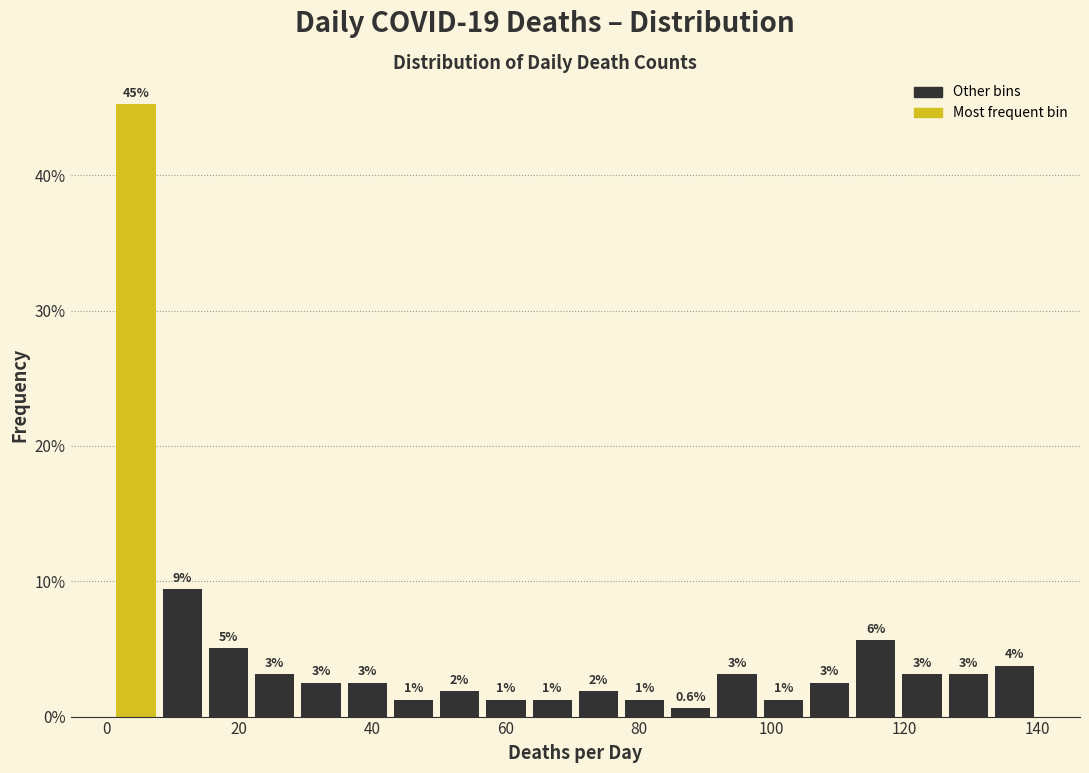

Read against the x-axis, roughly where is the centre of the tallest bar?

4